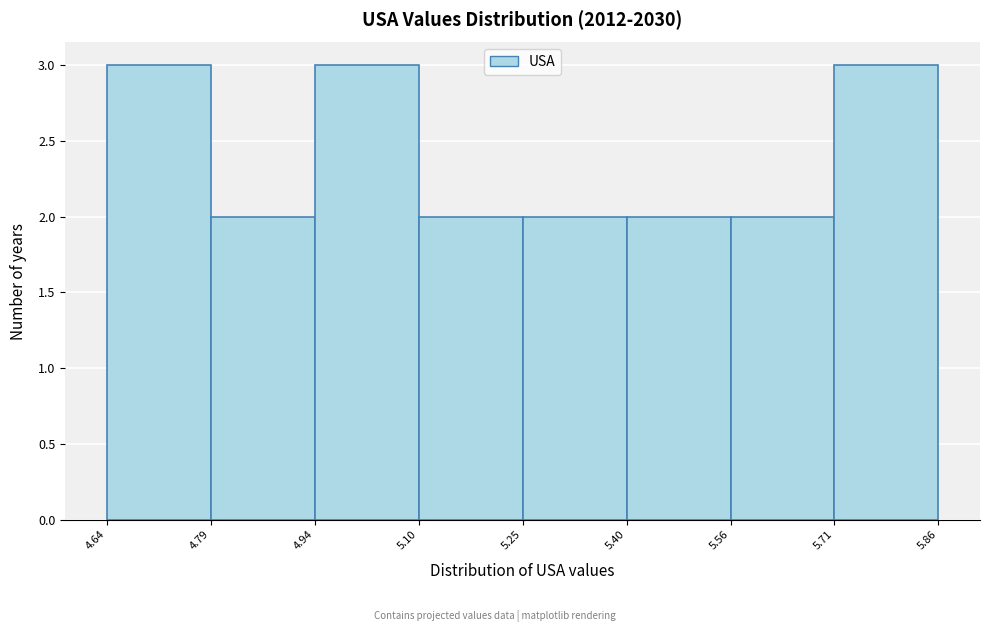

Reading left to right, transcribe this chart: for each bar, give the range it covers on the x-axis and its height. The values are not printed on the chart, so give them approximately, as read against the axis.

4.64 to 4.79: 3
4.79 to 4.94: 2
4.94 to 5.10: 3
5.10 to 5.25: 2
5.25 to 5.40: 2
5.40 to 5.56: 2
5.56 to 5.71: 2
5.71 to 5.86: 3